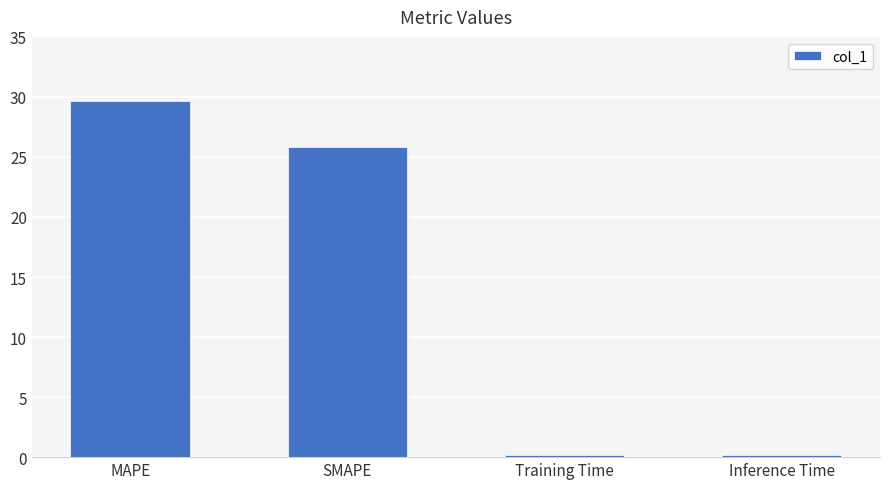

Reading left to right, list all the values displayed in this chart.

MAPE=29.7	SMAPE=25.8	Training Time=0.2	Inference Time=0.2